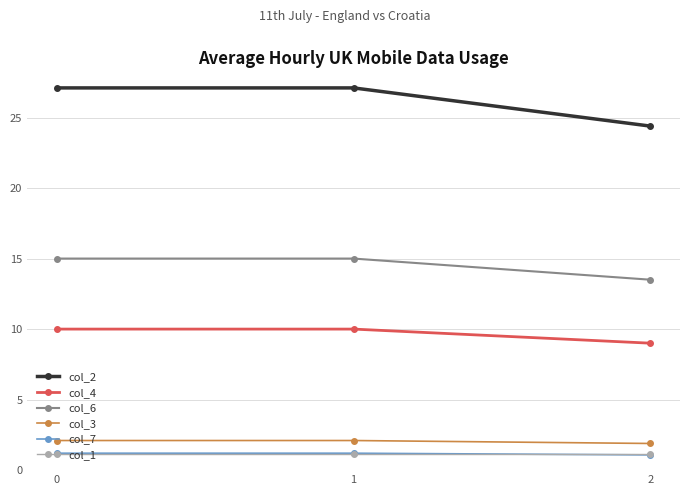

Reading right to left, extract all data points from this chart.

col_2: 24.4	27.1	27.1
col_4: 9.0	10.0	10.0
col_6: 13.5	15.0	15.0
col_3: 1.9	2.1	2.1
col_7: 1.1	1.2	1.2
col_1: 1.1	1.1	1.1